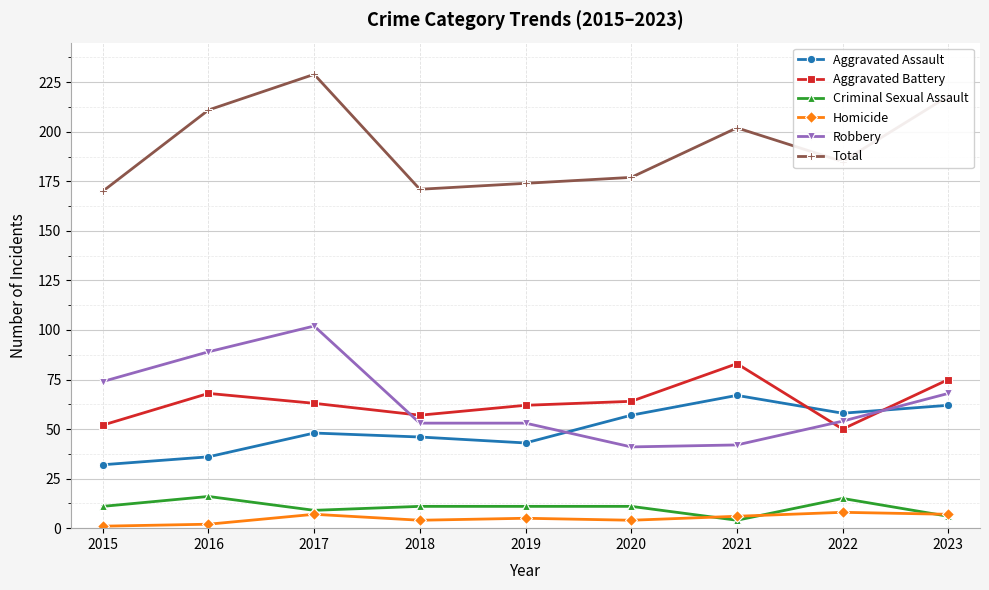

Is it true that Robbery equals 26 at 2022?

False